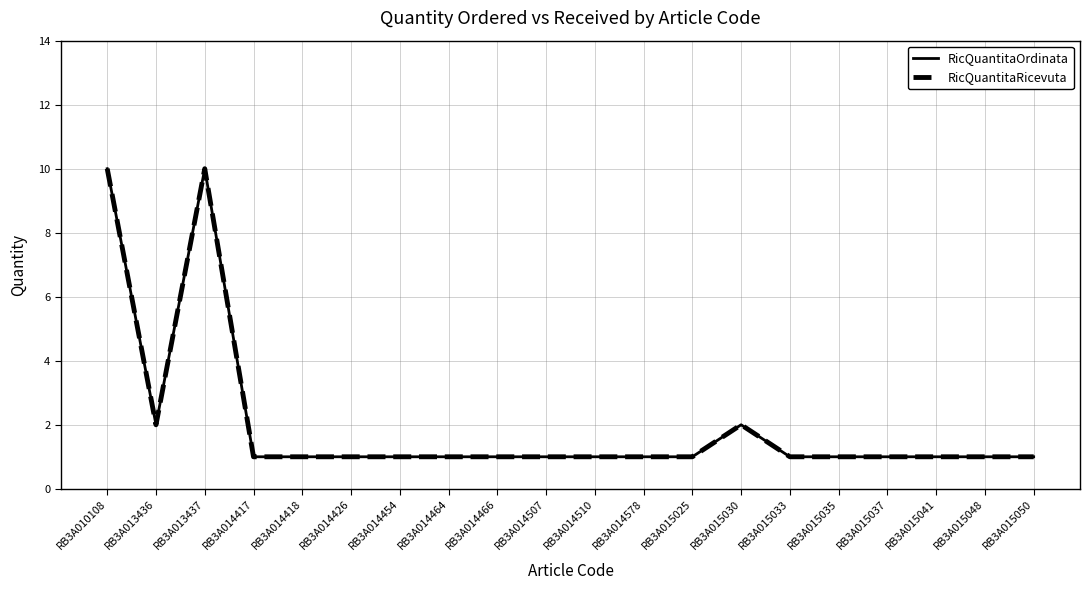

Reading right to left, list all the values displayed in this chart.

RicQuantitaOrdinata: 1	1	1	1	1	1	2	1	1	1	1	1	1	1	1	1	1	10	2	10
RicQuantitaRicevuta: 1	1	1	1	1	1	2	1	1	1	1	1	1	1	1	1	1	10	2	10